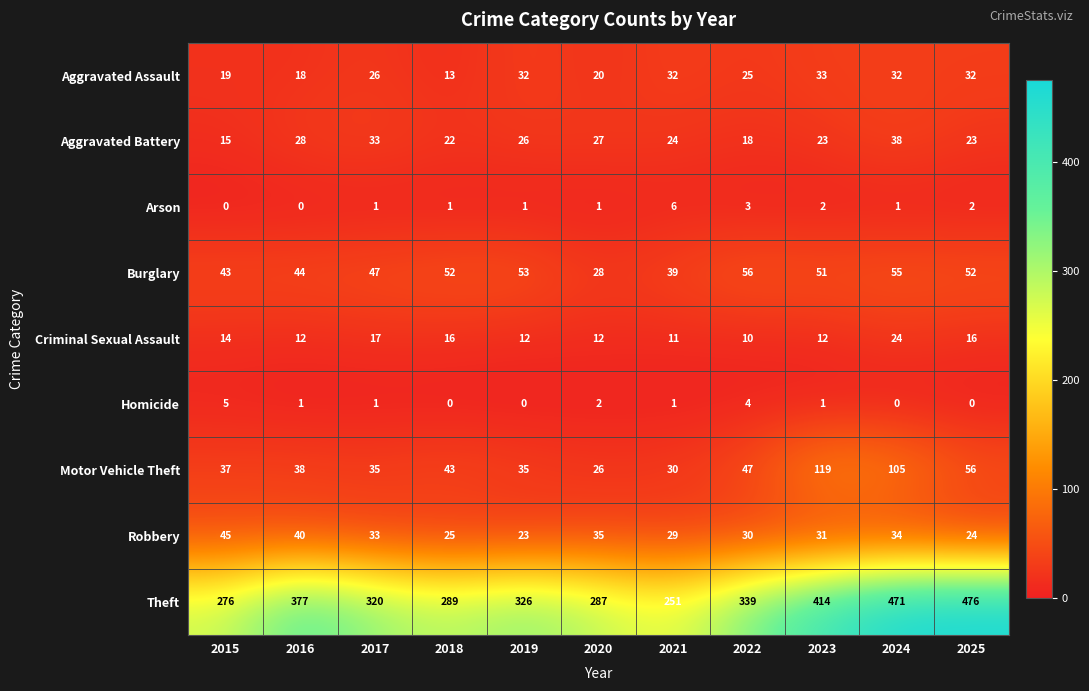

Which category has the highest value across all series?

2025